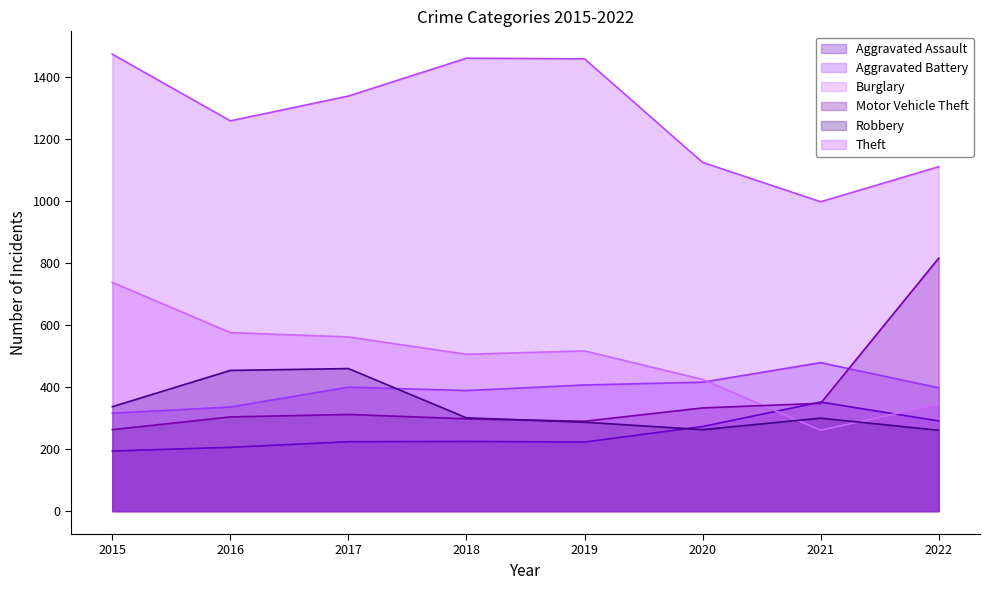

True or false: Motor Vehicle Theft has a value of 304 at 2016.

True